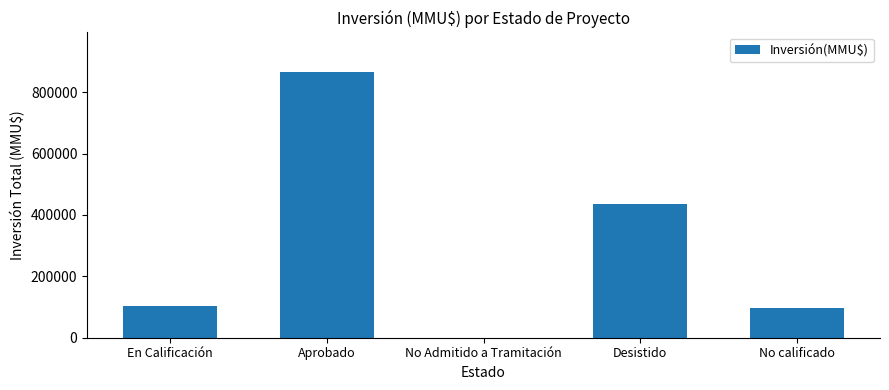

What is the sum of all values?

1501079